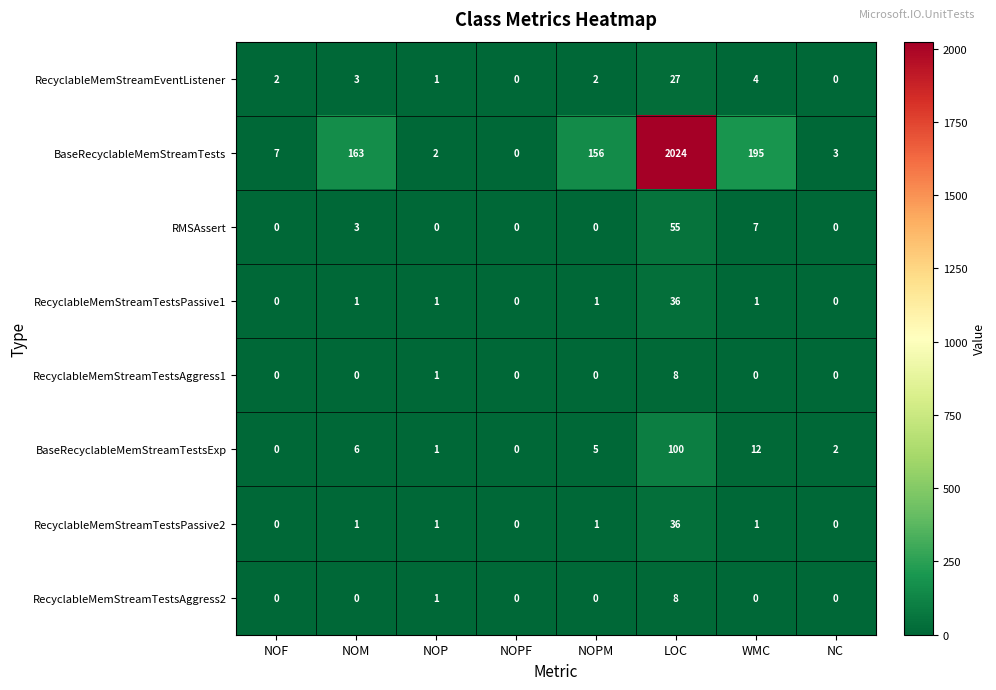

Which category has the highest value across all series?

LOC